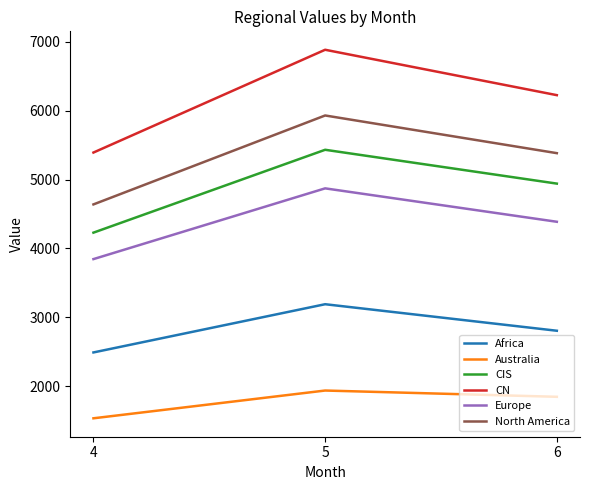

Is this an area chart (filled region under the line)?

No